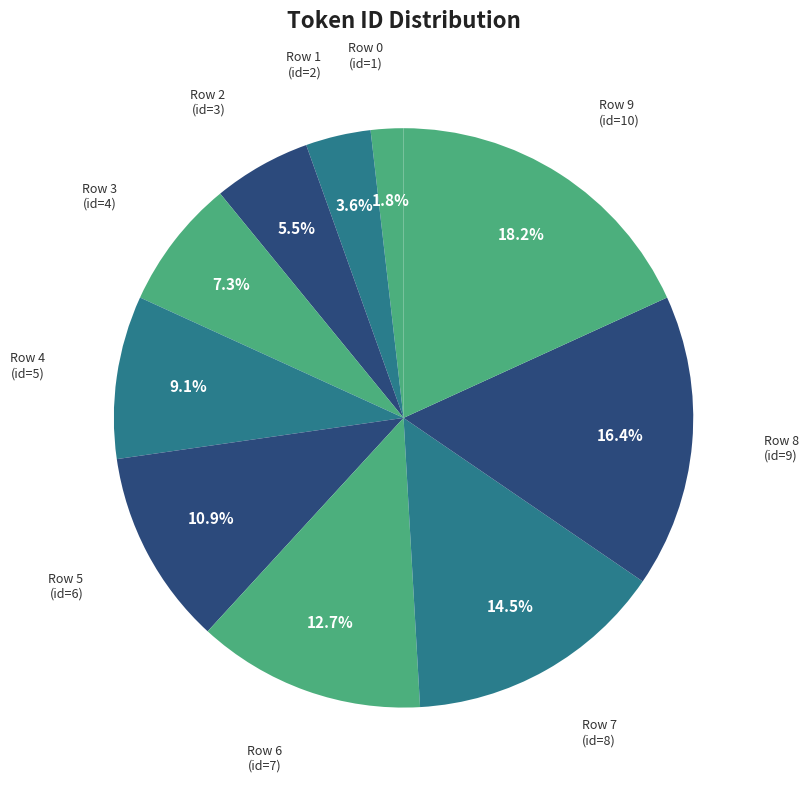

Count the number of slices in the pie.

10